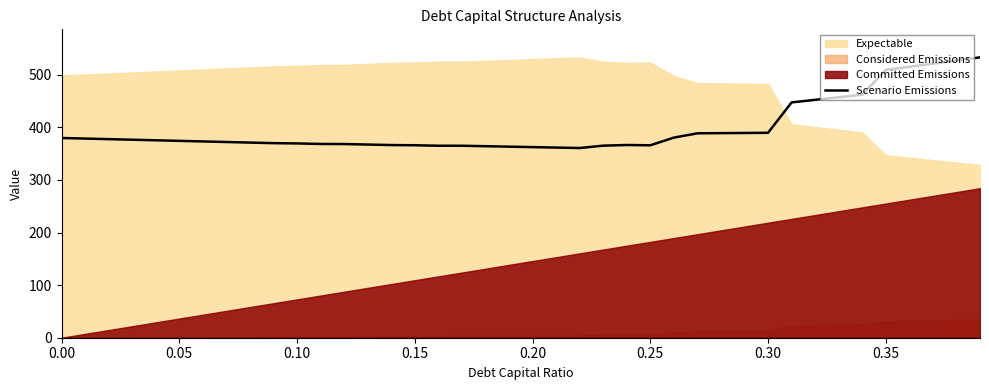

What is the value of the 15th point from the left?

366.2